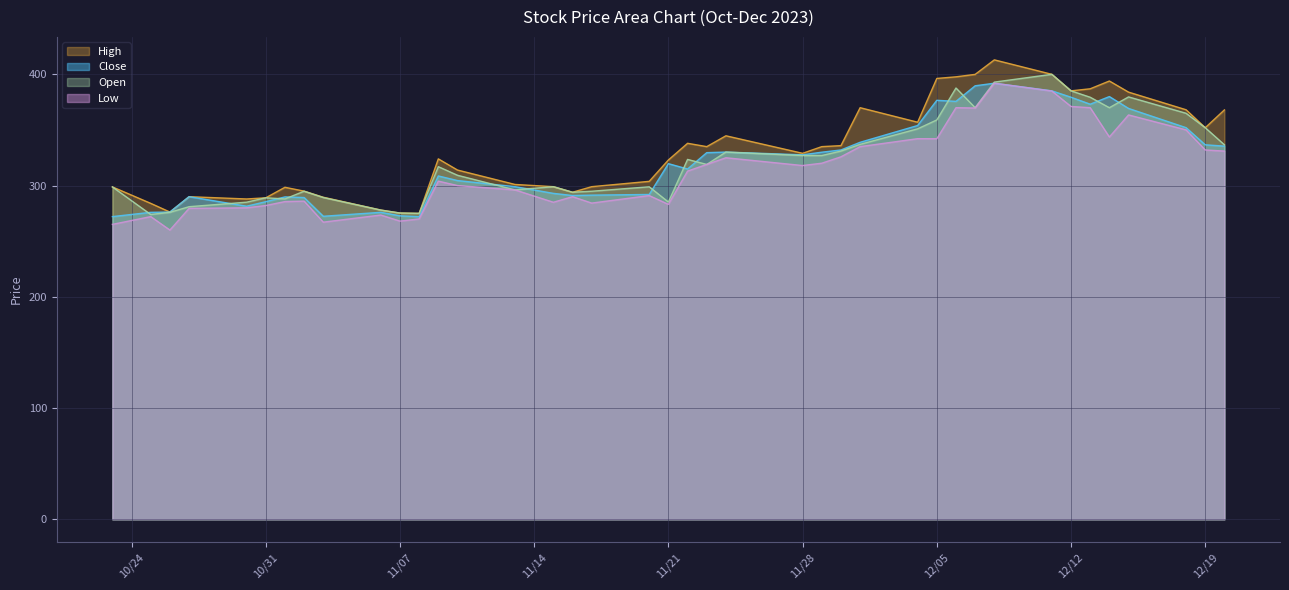

The value of High at 11/21 is 323.0. True or false?

True